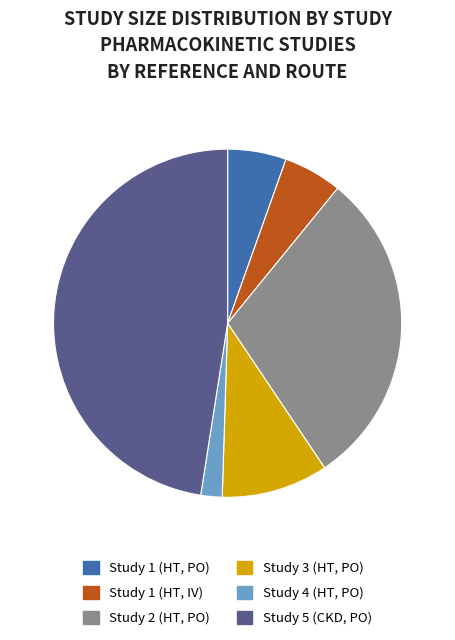

Which category has the smallest portion of the pie?

Study 4 (HT, PO)